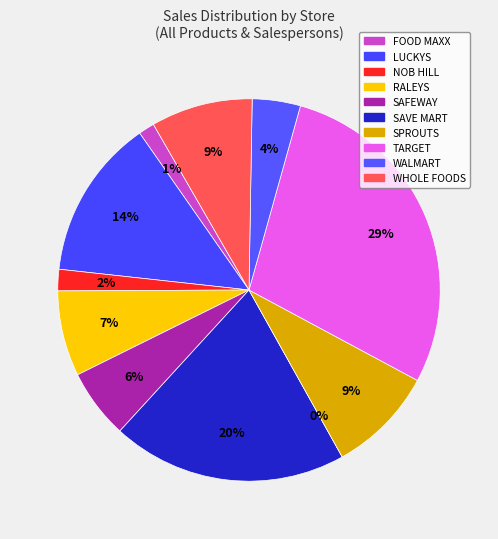

Count the number of slices in the pie.

11